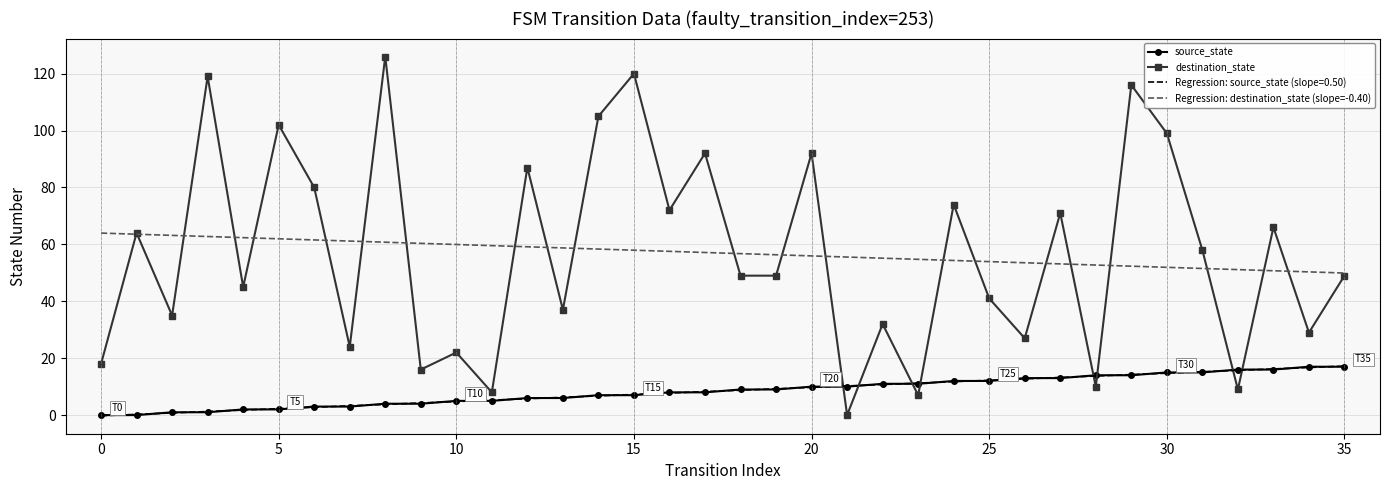

What is the highest value of the source_state series?

17.0